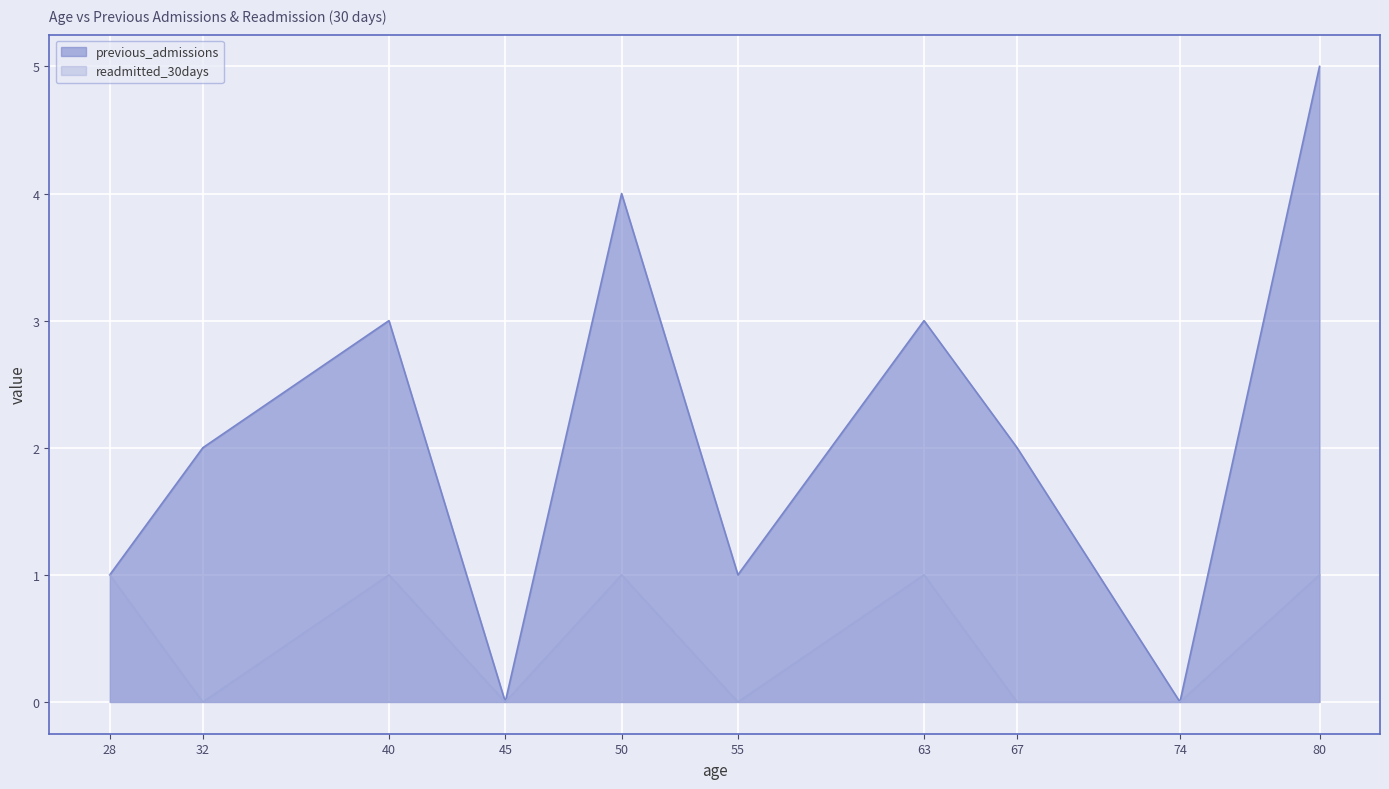

True or false: previous_admissions and readmitted_30days cross at least once.

False